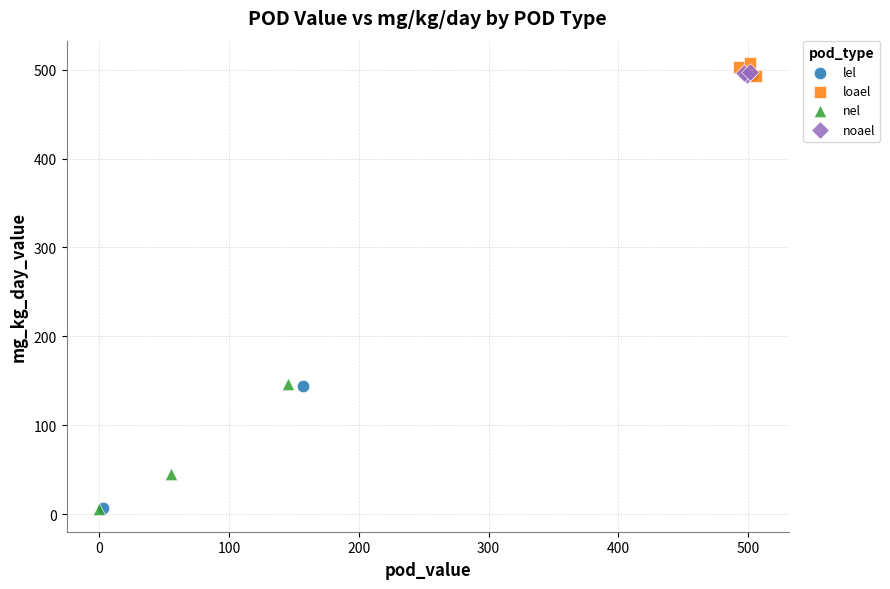

What are all the series names shown in the legend?

lel, loael, nel, noael